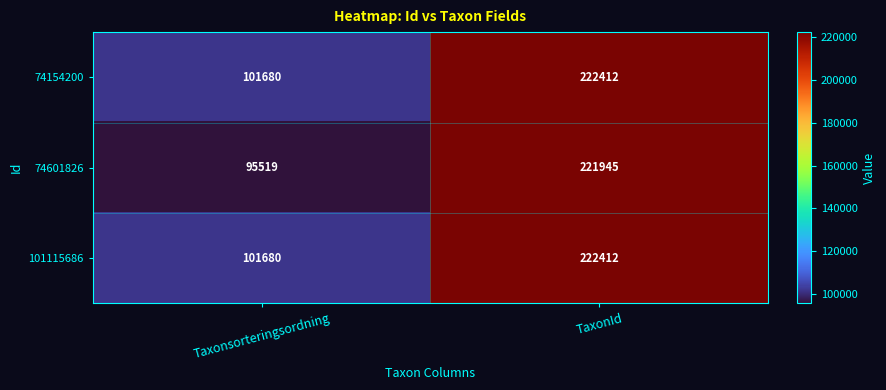

Where is 74154200 nearest to the value 162046?

Taxonsorteringsordning